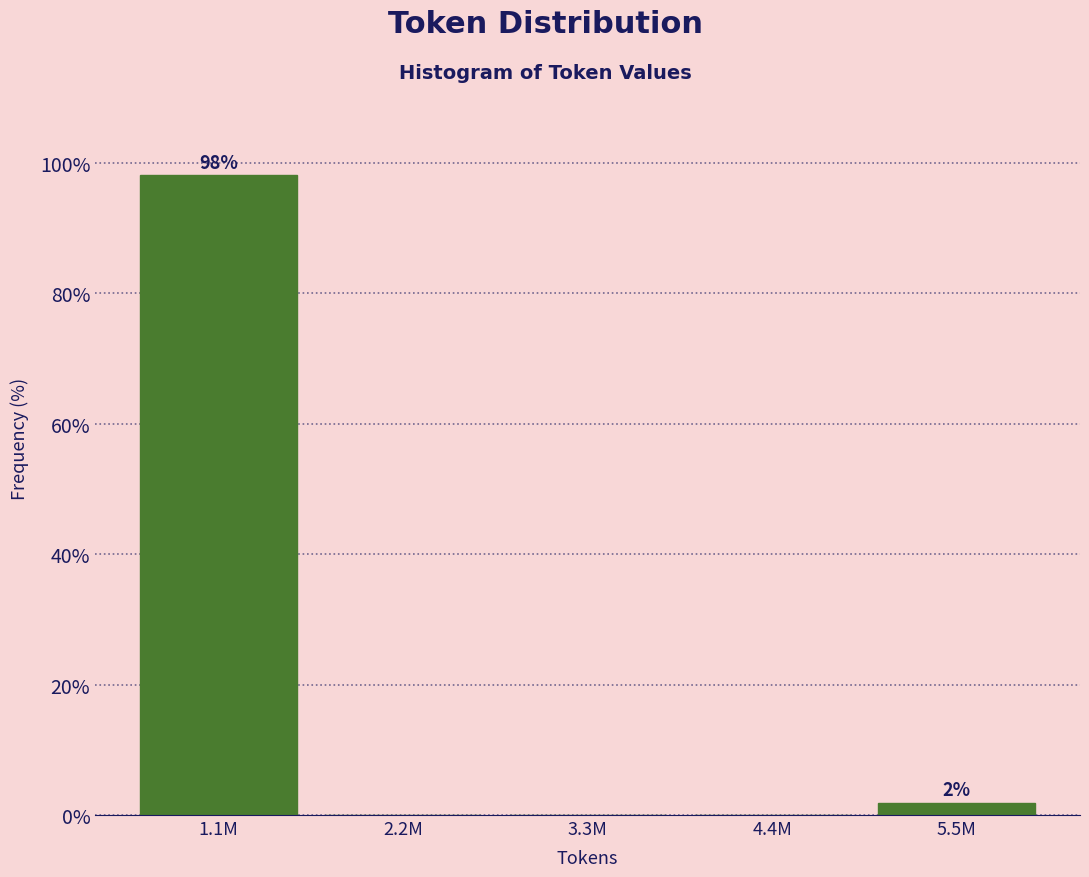

Reading left to right, extract all data points from this chart.

1.1M=98.1	2.2M=0.0	3.3M=0.0	4.4M=0.0	5.5M=1.9